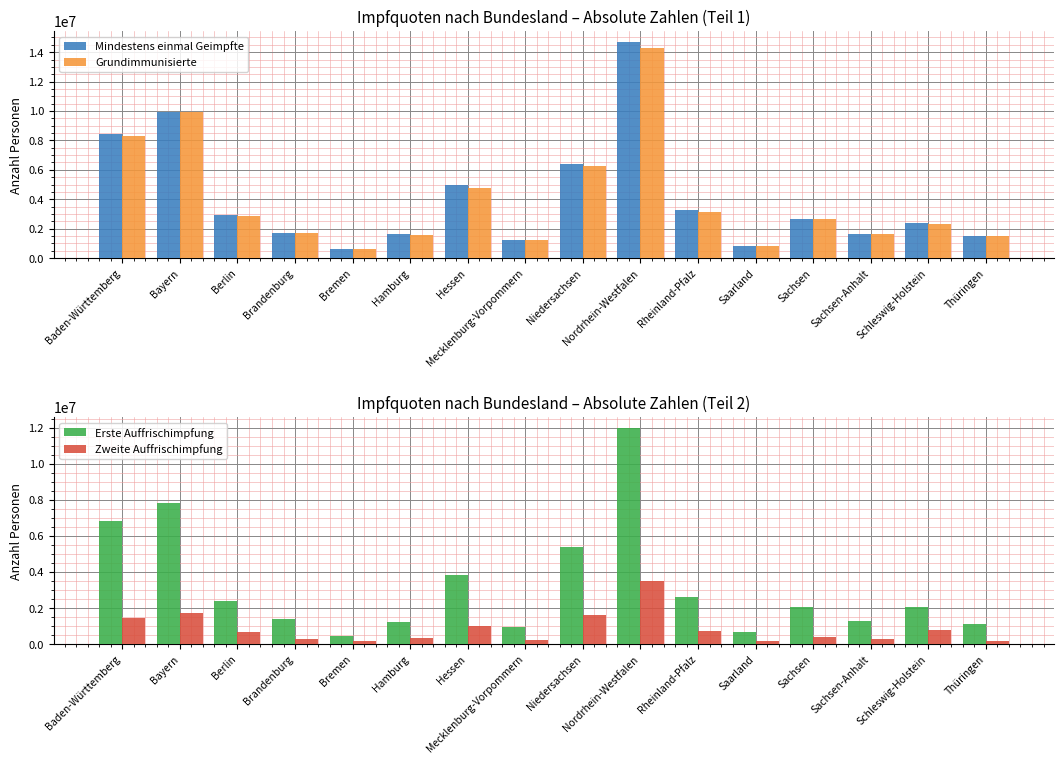

True or false: Erste Auffrischimpfung has a value of 4194497 at Berlin.

False